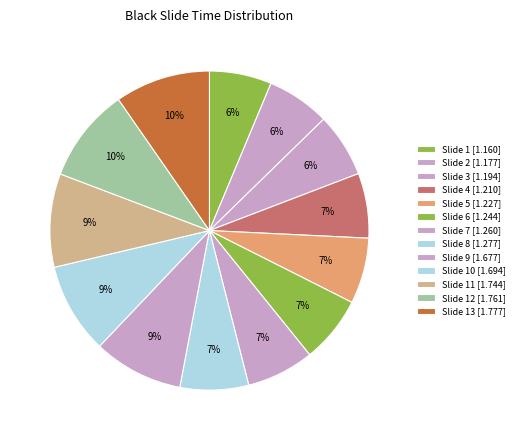

Which slice is the largest?

Slide 13